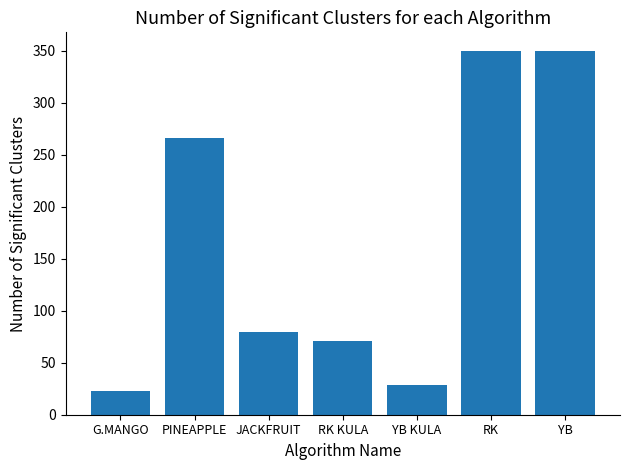

Between YB KULA and PINEAPPLE, which is larger?

PINEAPPLE